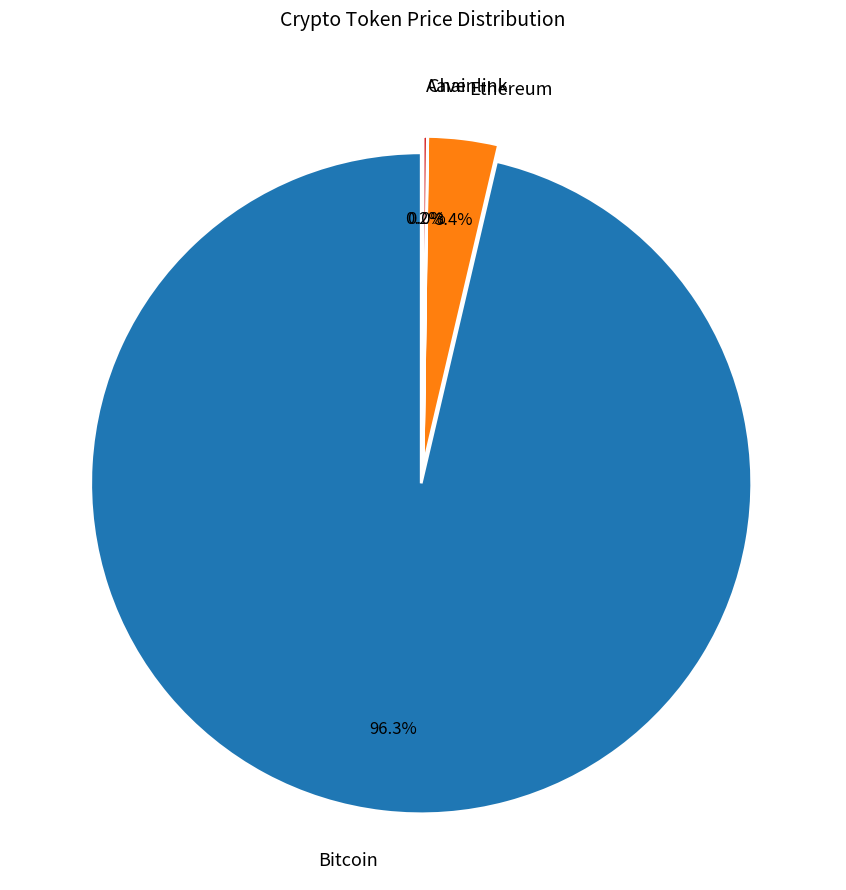

Rank the categories by value from lowest to highest.

Chainlink, Aave, Ethereum, Bitcoin